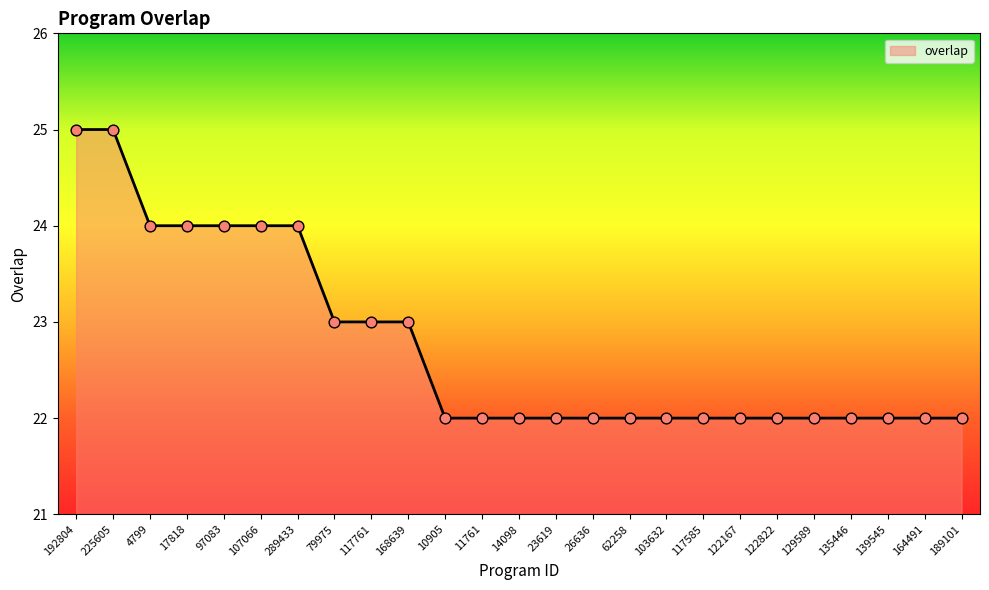

Which has a higher value, 139545 or 117761?

117761